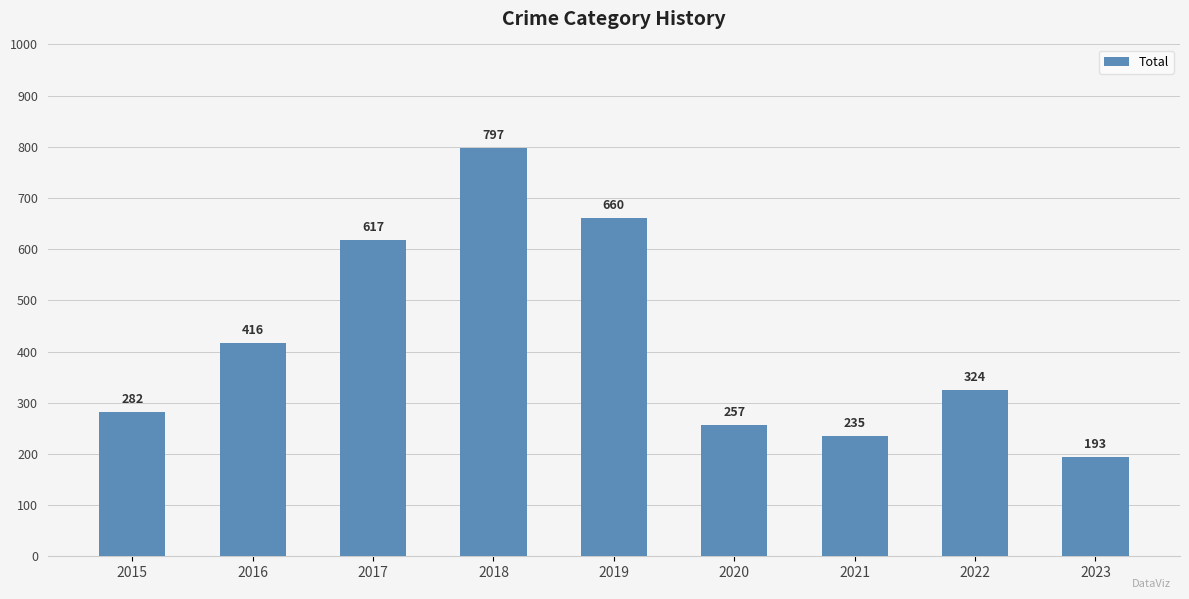

Which category has the highest value across all series?

2018